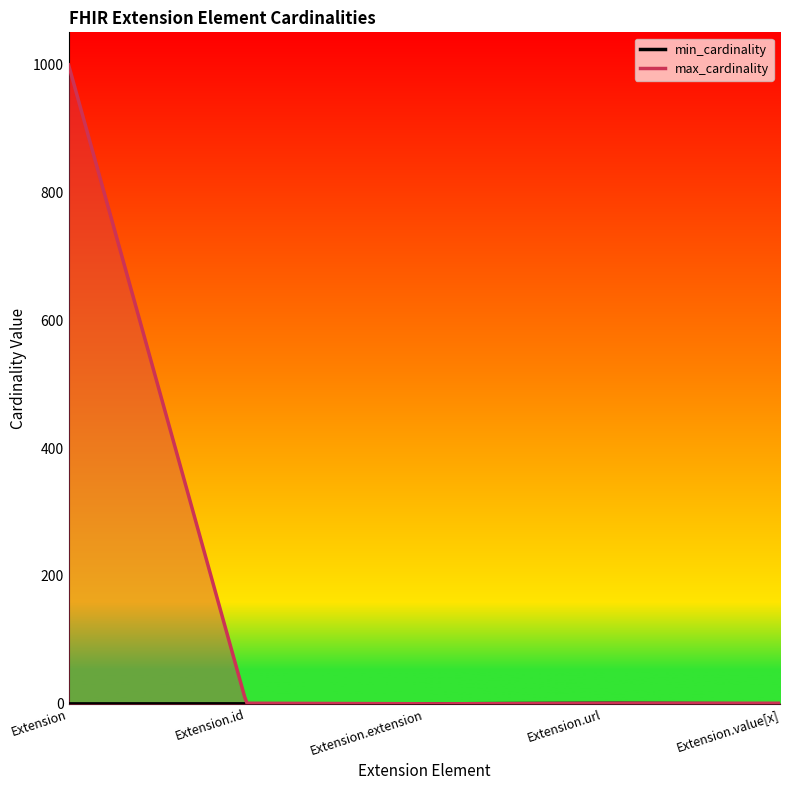

Rank the series by their maximum value, from highest to lowest.

max_cardinality, min_cardinality